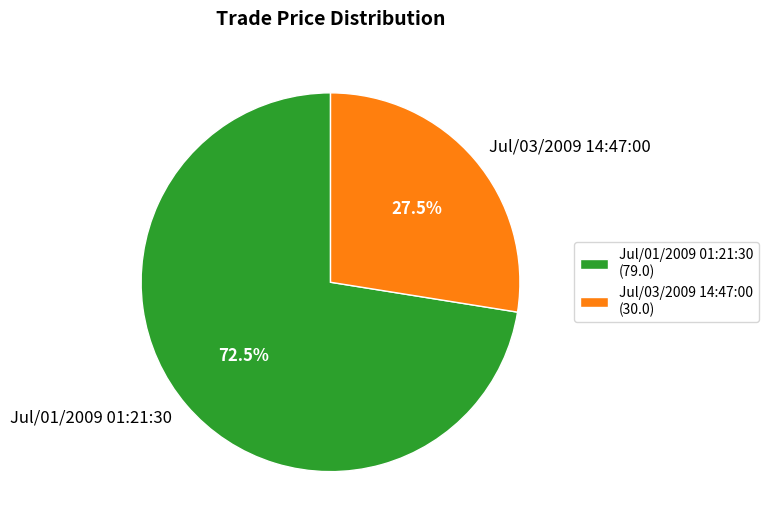

How many slices are in this pie chart?

2